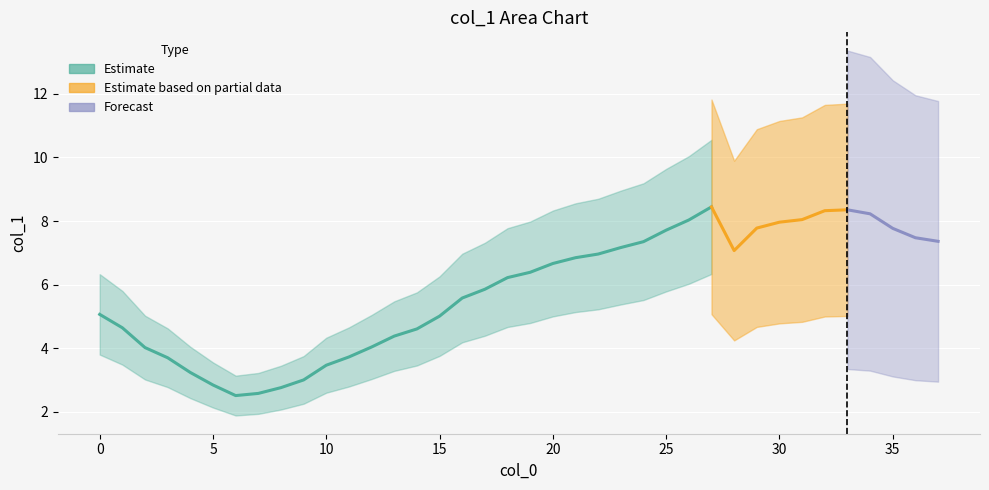

Between 22 and 12, which is larger?

22